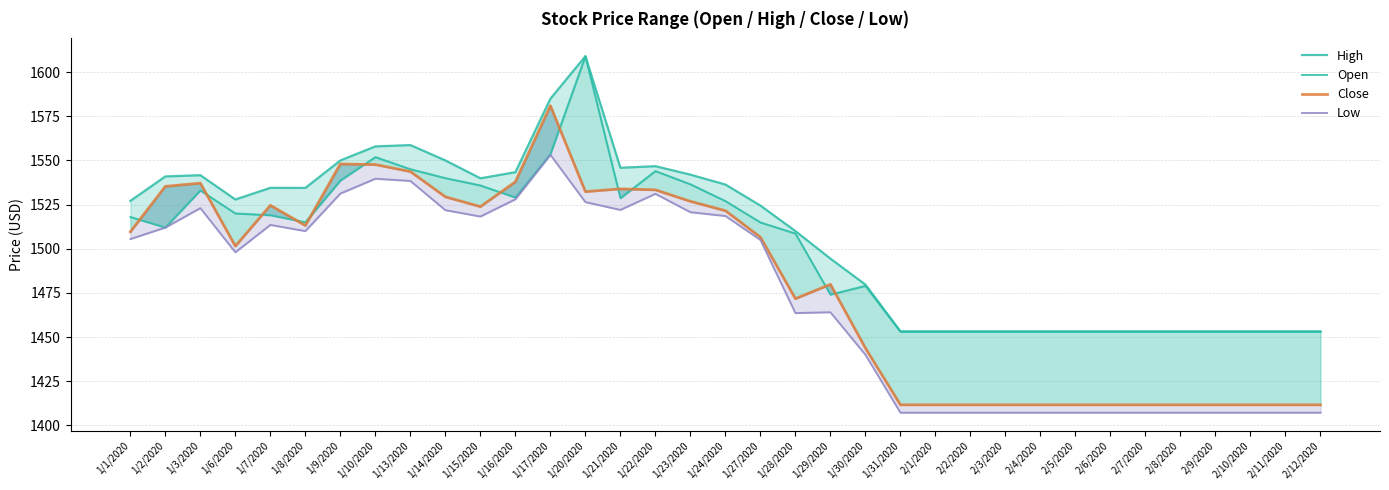

True or false: Open and Low intersect in this chart.

False